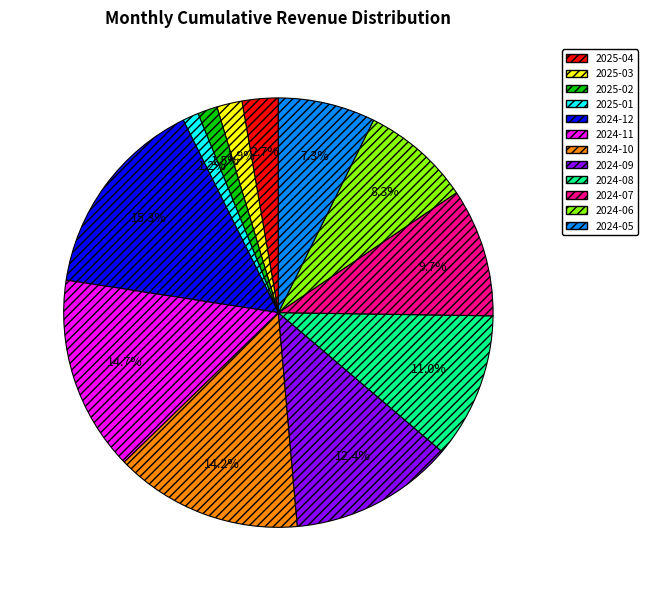

To the nearest percent, what portion does 2024-10 represent?

14%